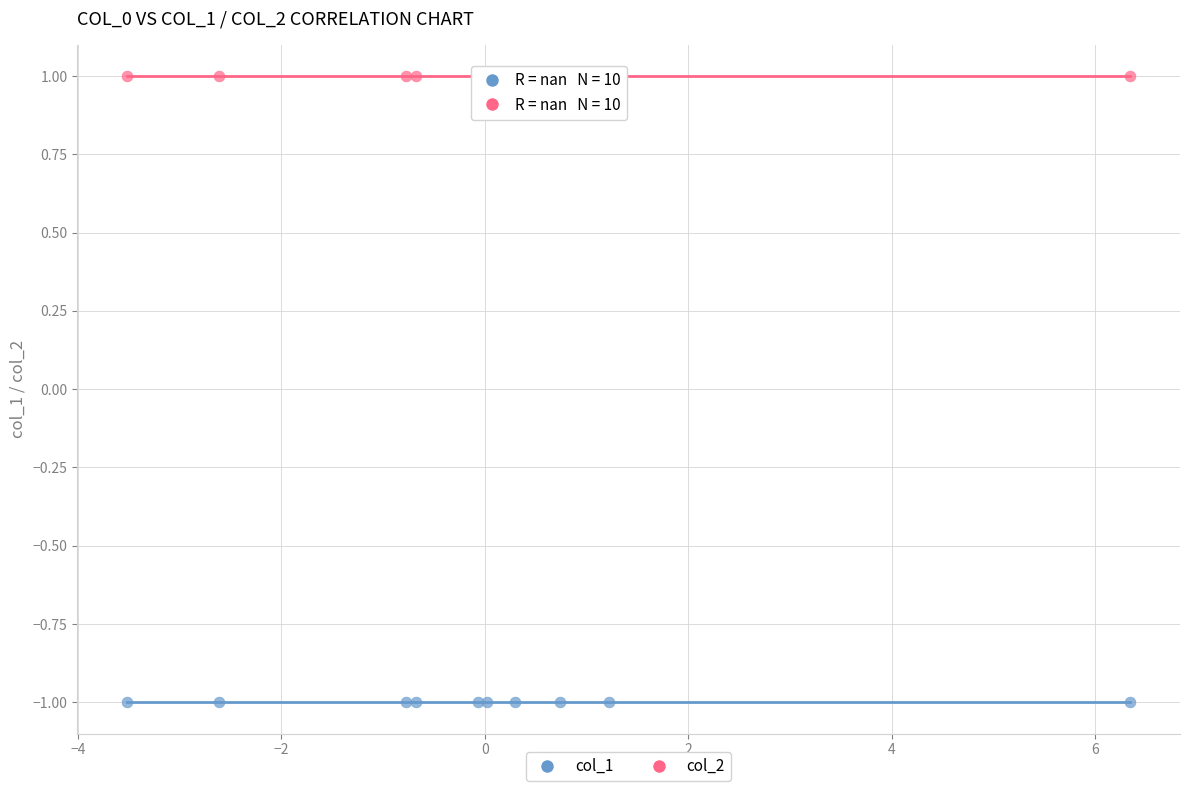

Which series contains the highest Y value?

col_2